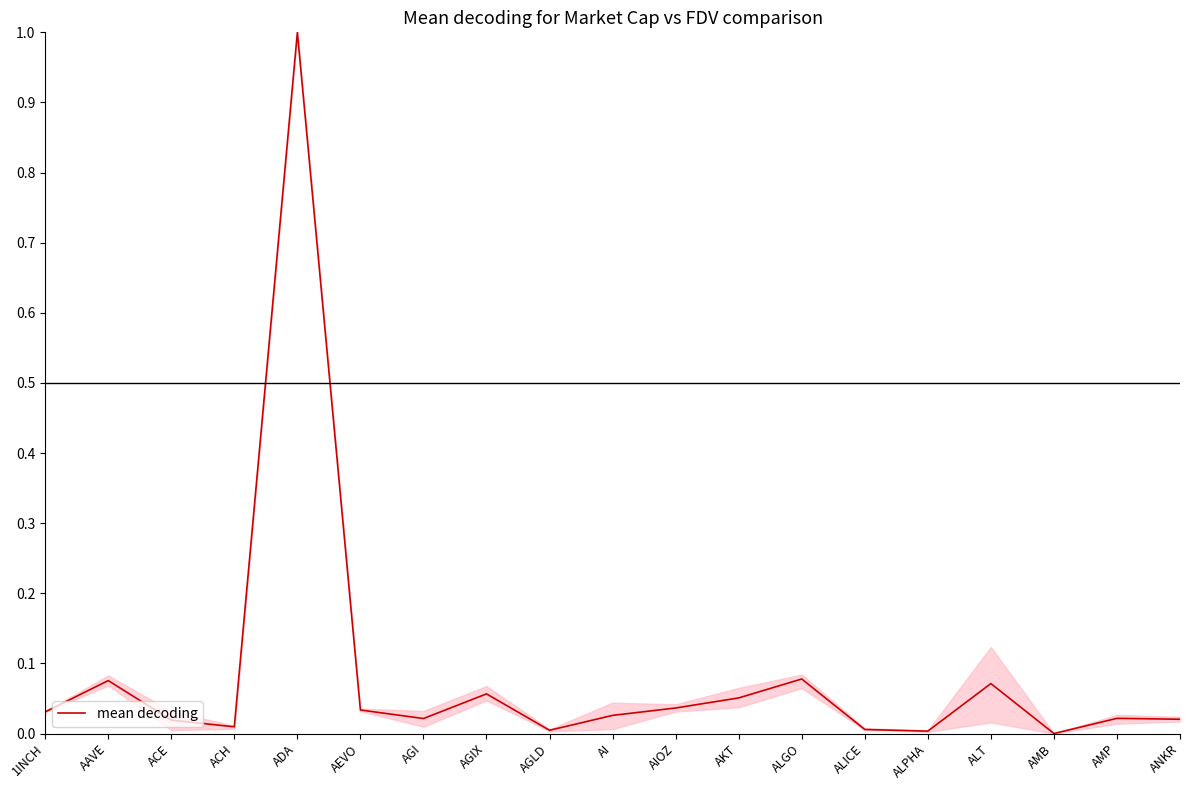

What is the difference between the maximum and minimum values?

1.0